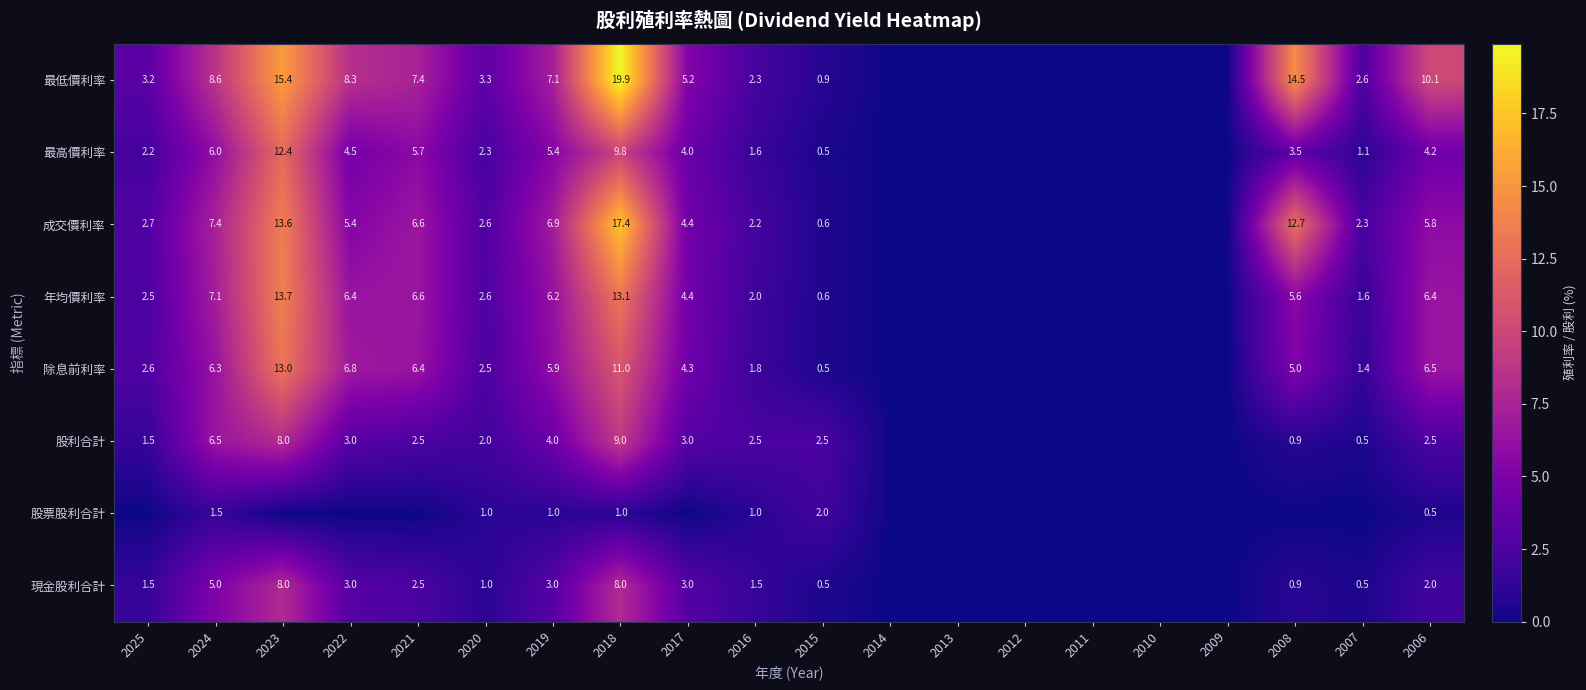

Is the value of 年均價利率 at 2019 greater than the value of 成交價利率 at 2016?

Yes